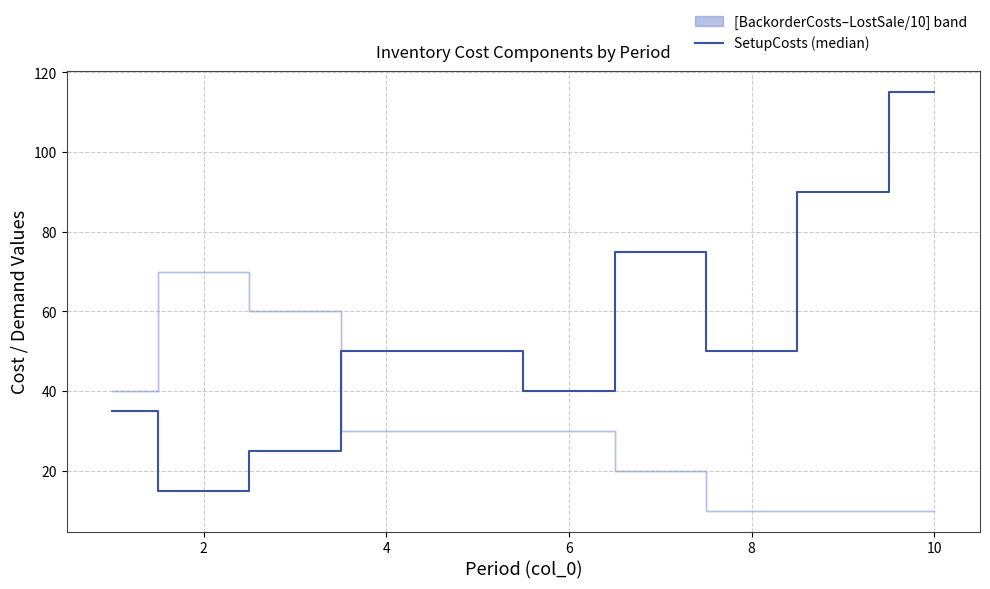

What is the average value?

54